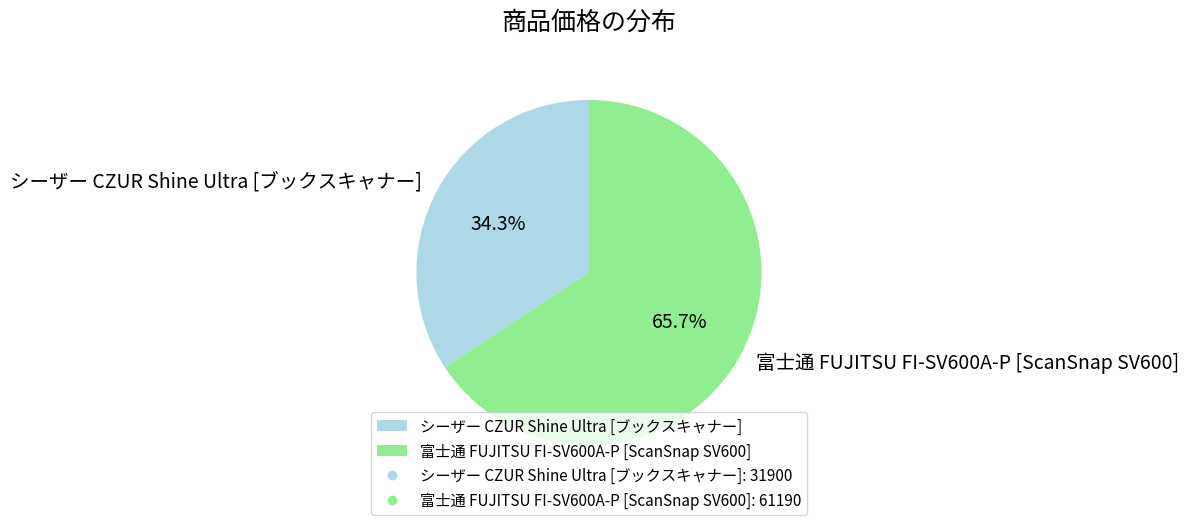

What percentage do 富士通 FUJITSU FI-SV600A-P [ScanSnap SV600] and シーザー CZUR Shine Ultra [ブックスキャナー] together represent?

100.0%